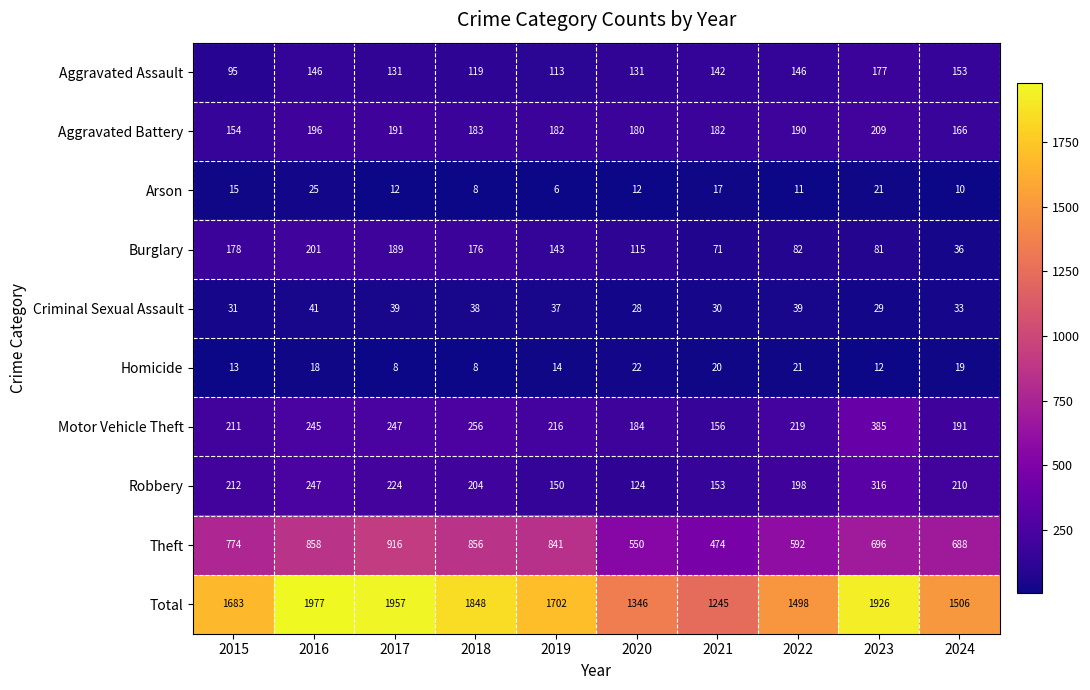

Is it true that Criminal Sexual Assault equals 11 at 2022?

False